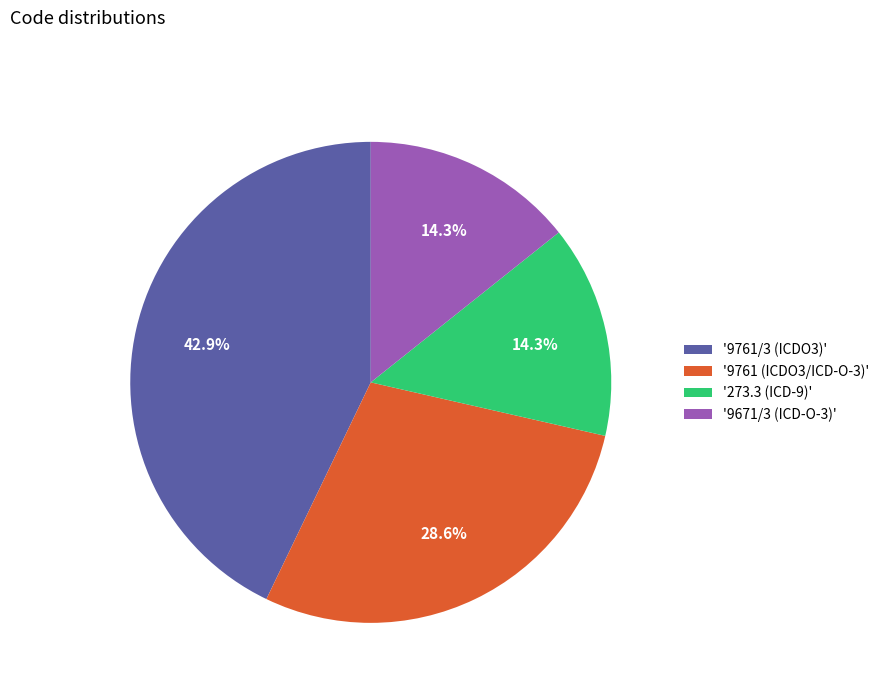

Is there any slice that represents more than half of the pie?

No